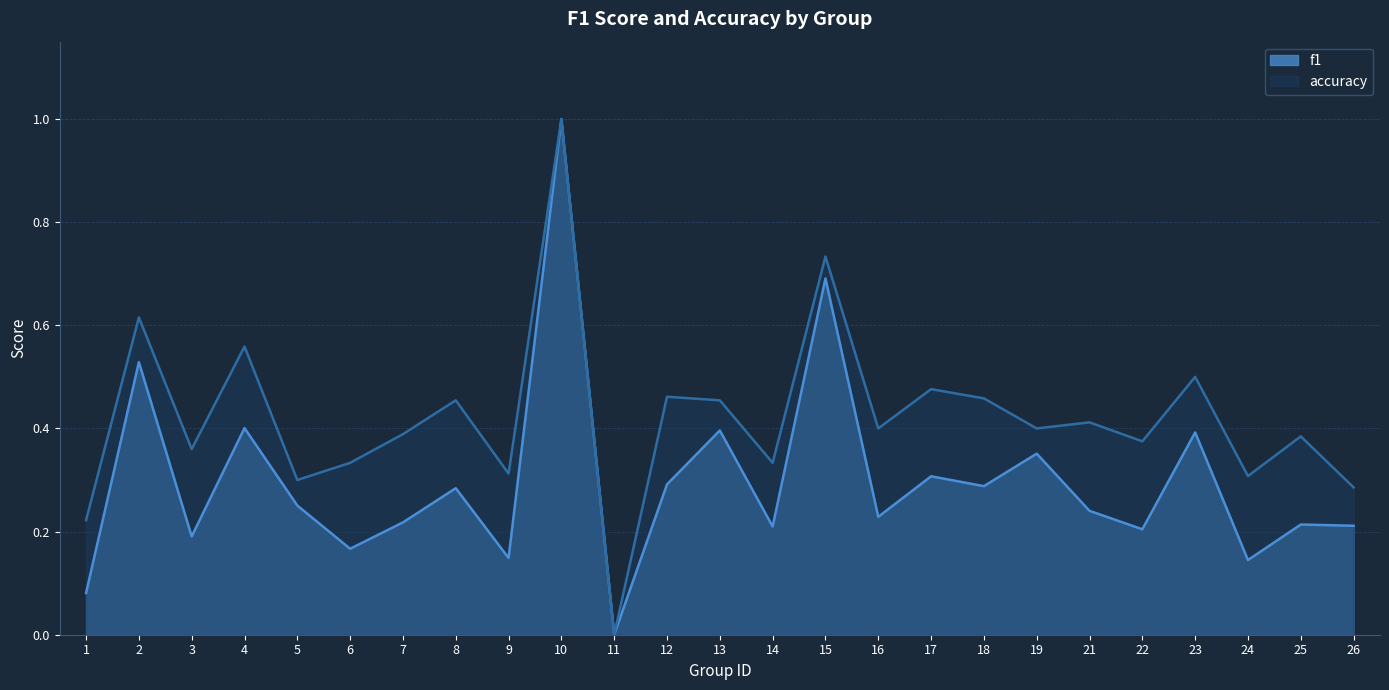

What is the average value of the accuracy series?

0.4